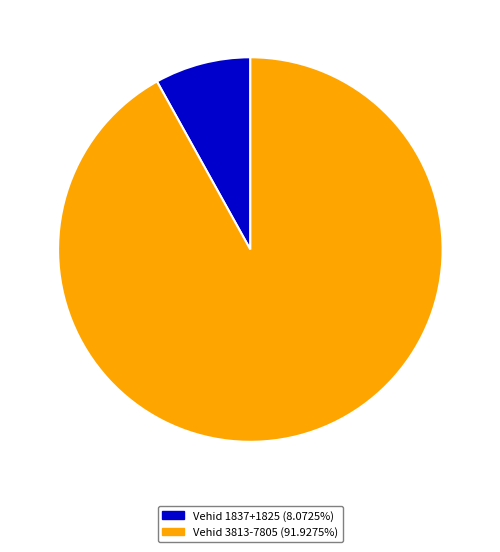

Does Vehid 3813-7805 (91.9275%) represent more than half of the total?

Yes